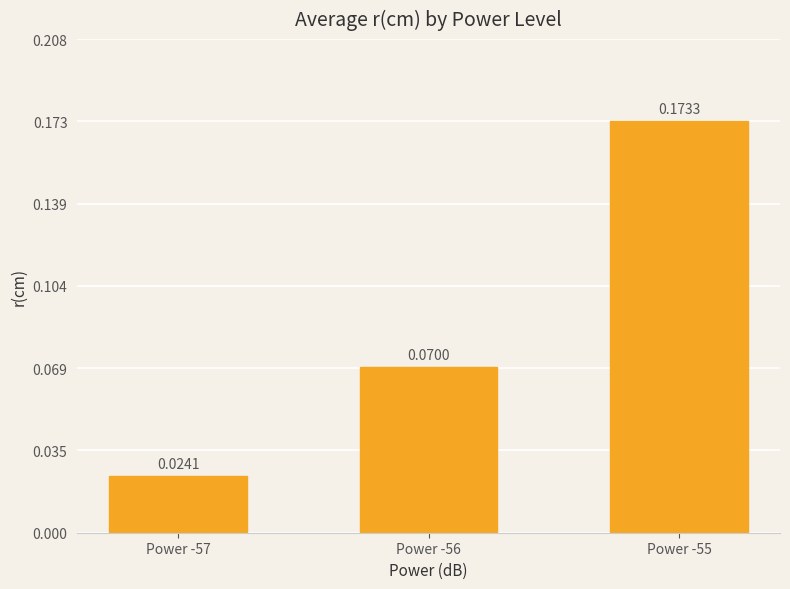

Rank the categories by value from highest to lowest.

Power -55, Power -56, Power -57